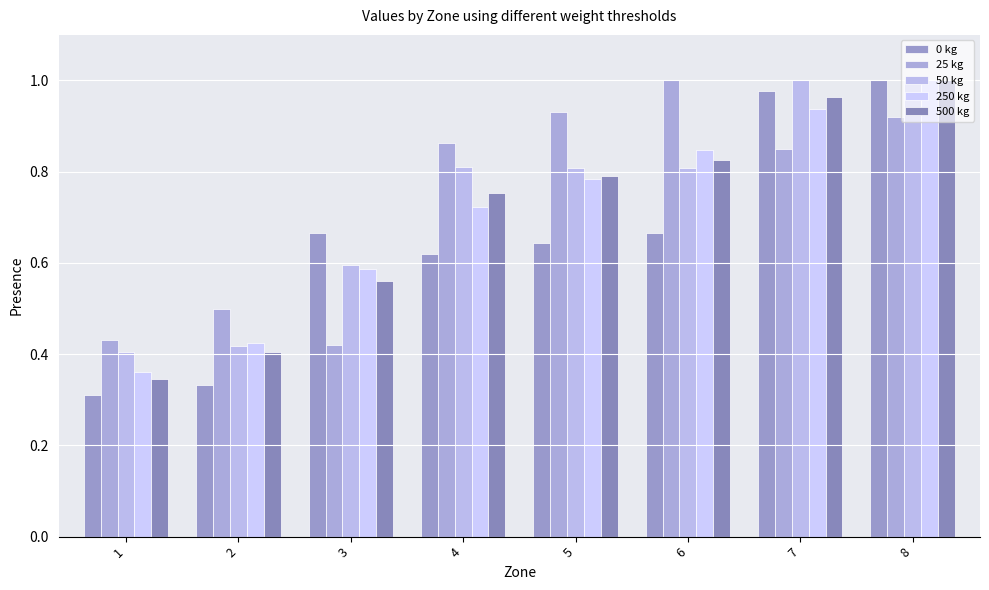

What value does the 500 kg series have at 2?

0.4